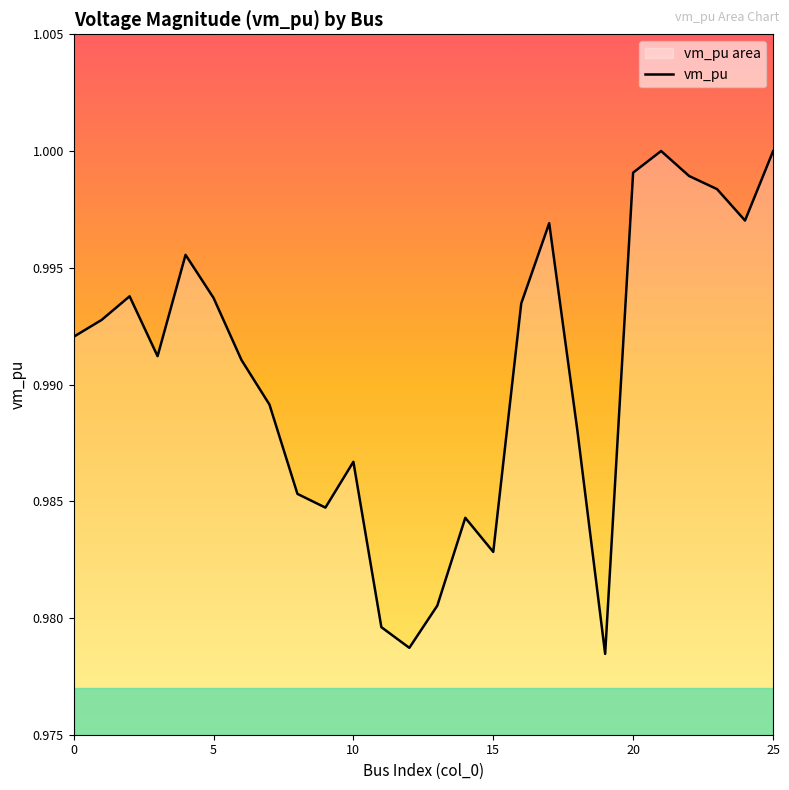

What is the value of the 7th point from the left?

1.0